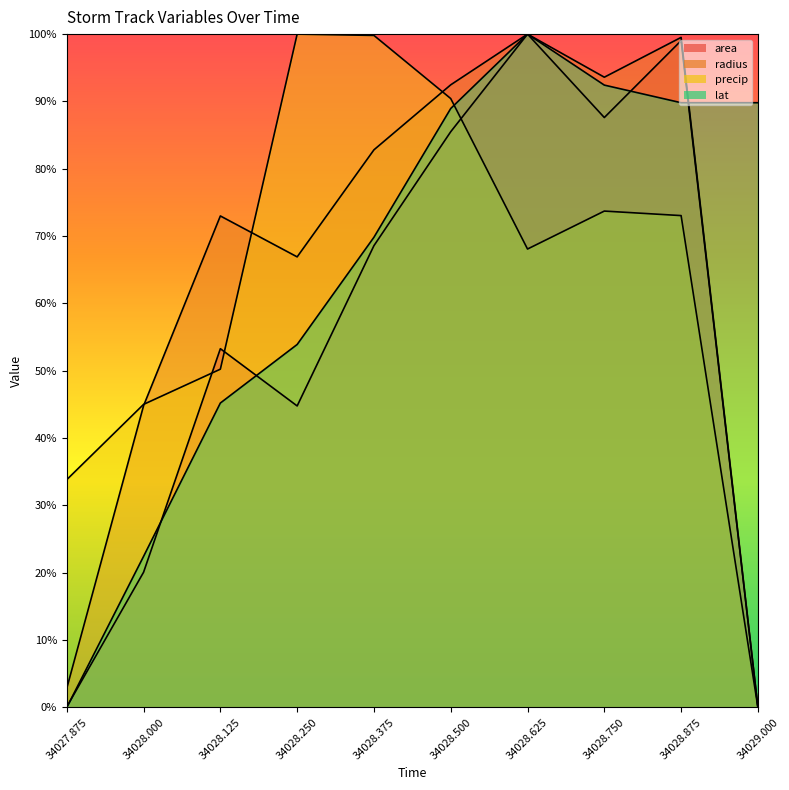

Which series changed the most between 34028.125 and 34028.5?

lat